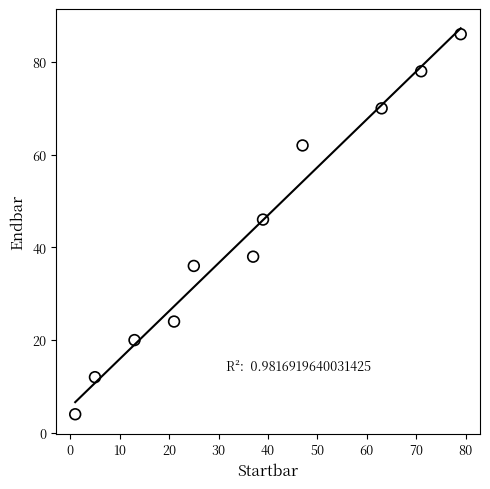

What is the average Y value?

43